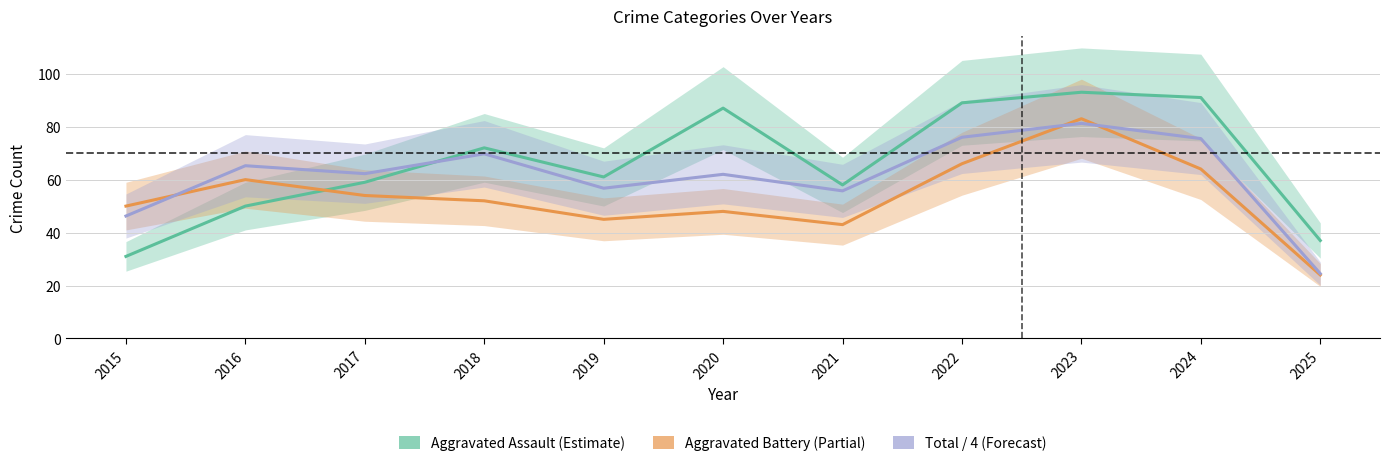

What are all the series names shown in the legend?

Aggravated Assault (Estimate), Aggravated Battery (Partial), Total / 4 (Forecast)